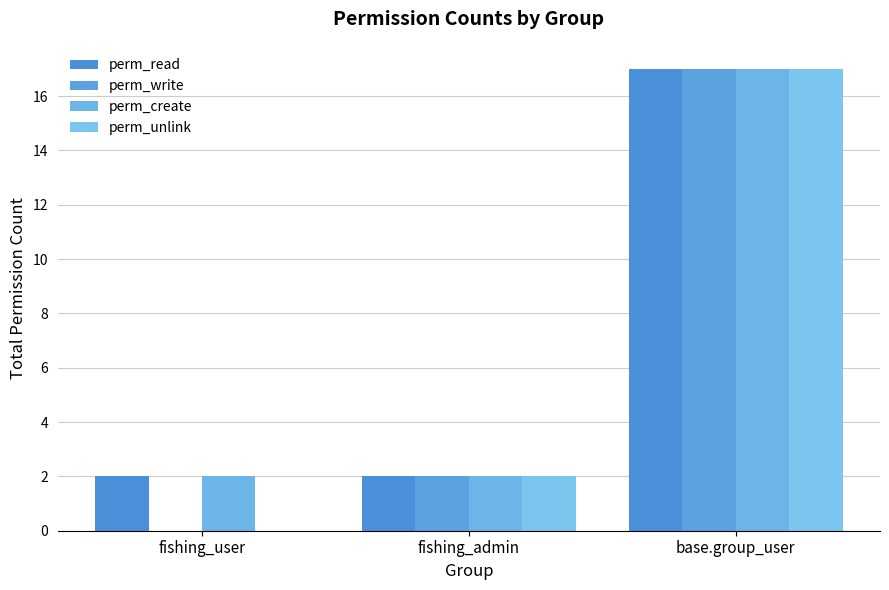

How many perm_unlink values are between 0 and 17?

3